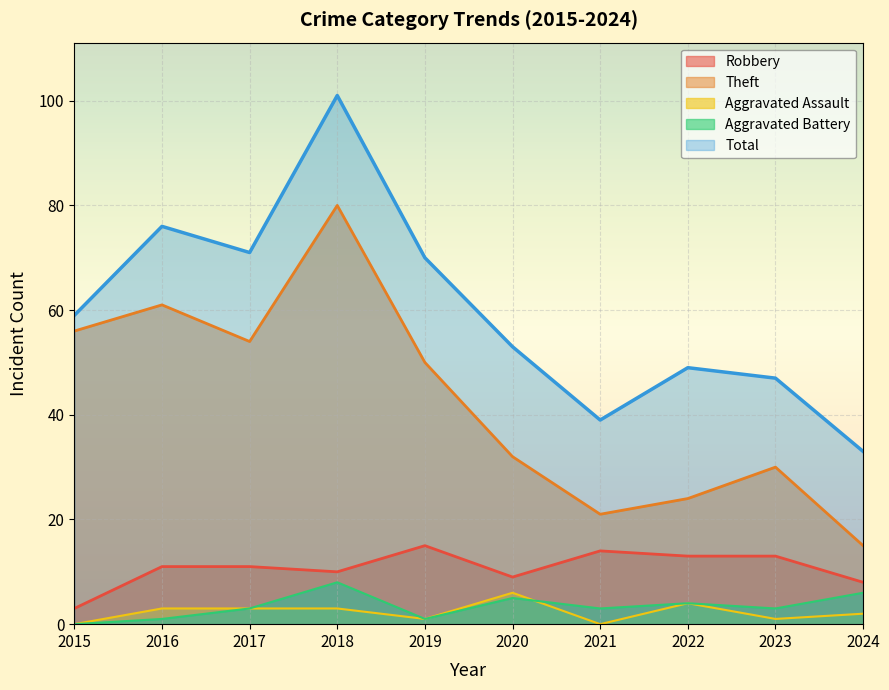

At which label does Total first exceed 59?

2016